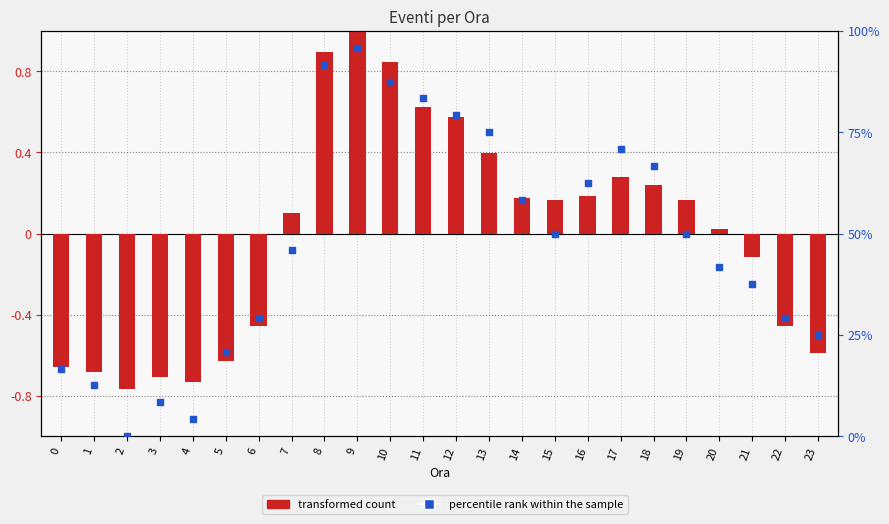

What is the total value across all series at 18?

66.9